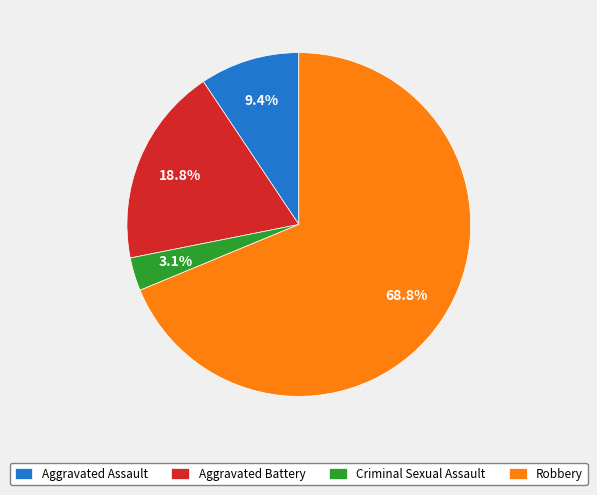

The Aggravated Assault slice represents 23% of the pie. True or false?

False